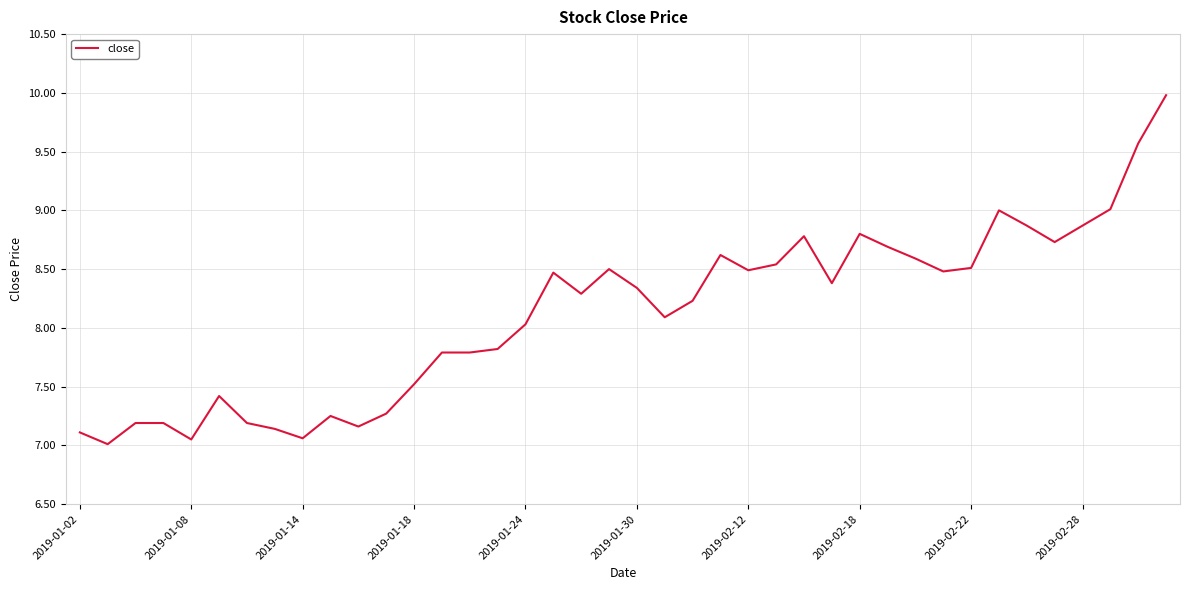

What is the difference between the maximum and minimum values?

3.0